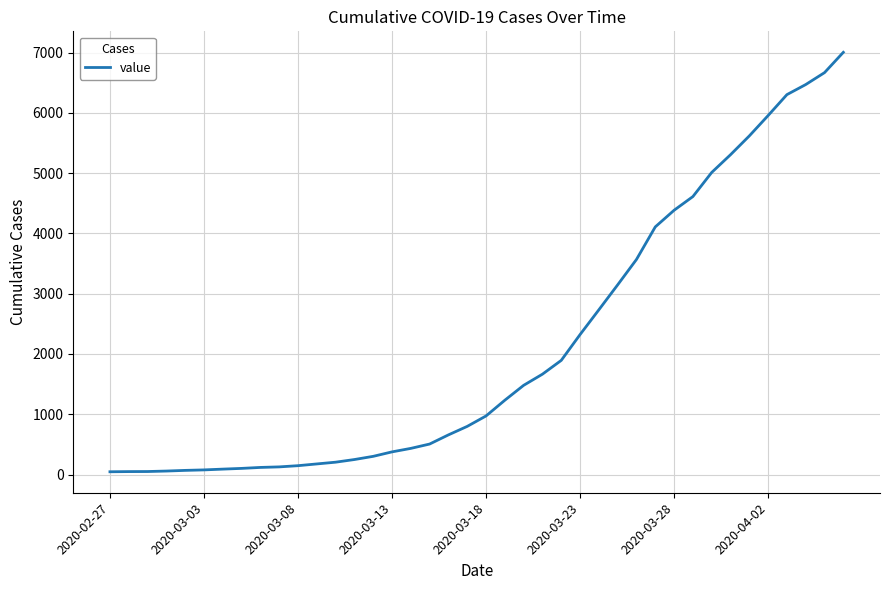

How many lines are shown in the chart?

1